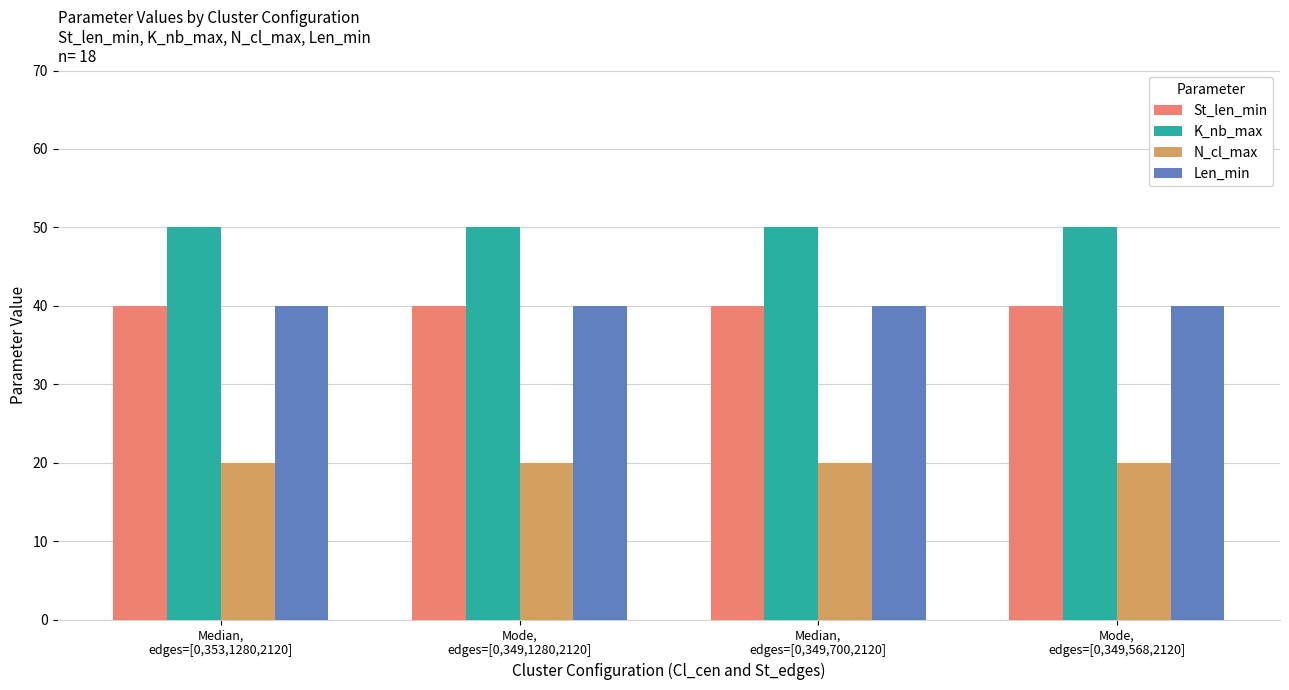

What is the sum of the K_nb_max values at Mode,
edges=[0,349,568,2120] and Mode,
edges=[0,349,1280,2120]?

100